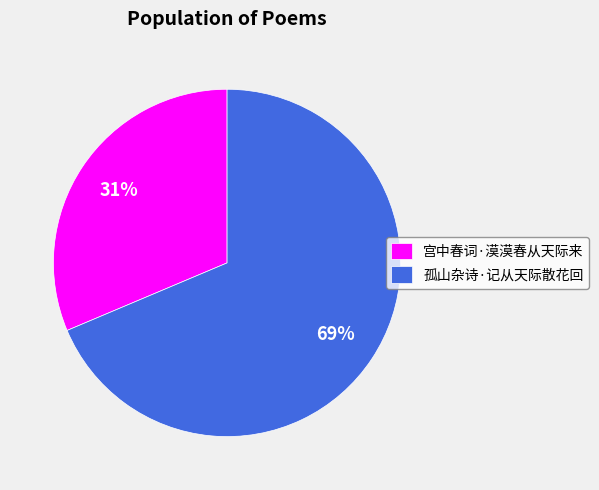

To the nearest percent, what is the combined percentage of 孤山杂诗·记从天际散花回 and 宫中春词·漠漠春从天际来?

100%